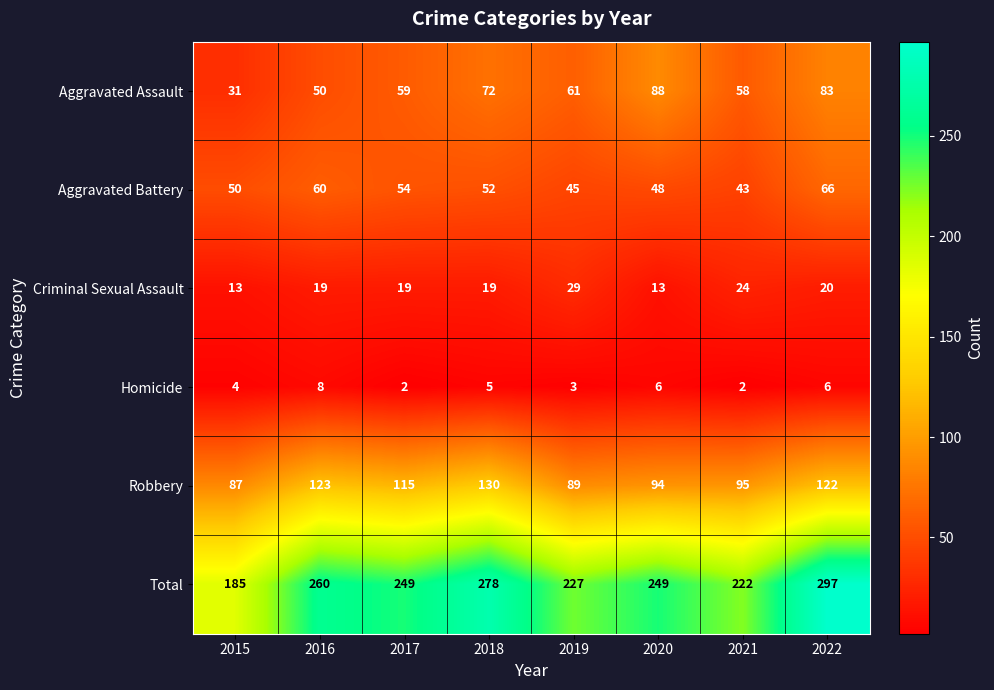

True or false: Homicide has a value of 8 at 2016.

True